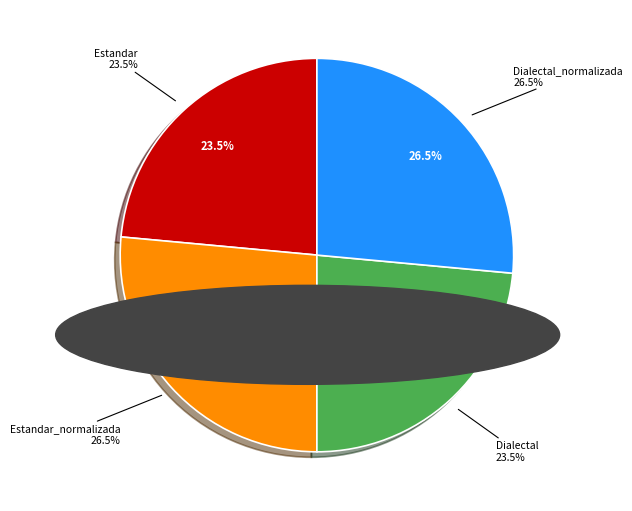

What is the largest slice in the pie chart?

Estandar_normalizada